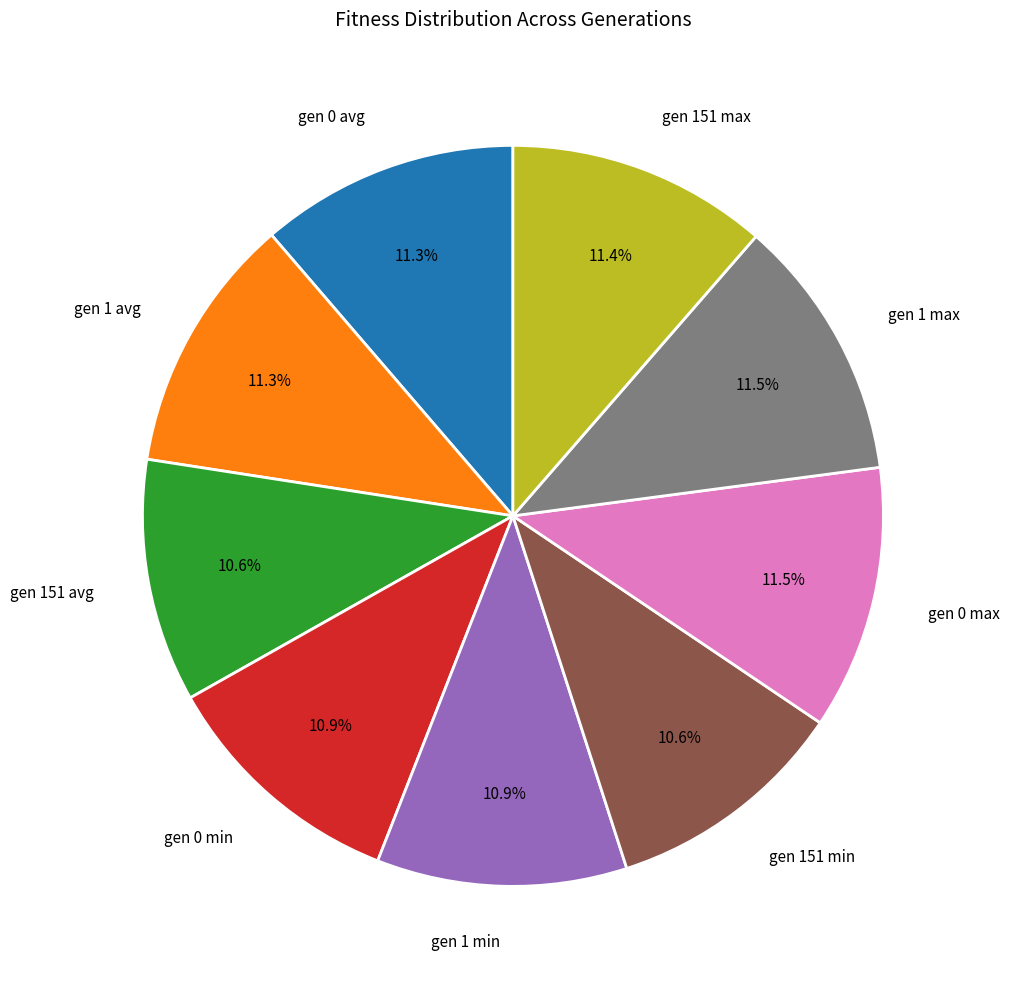

To the nearest percent, what is the difference between the largest and smallest slice percentages?

1%